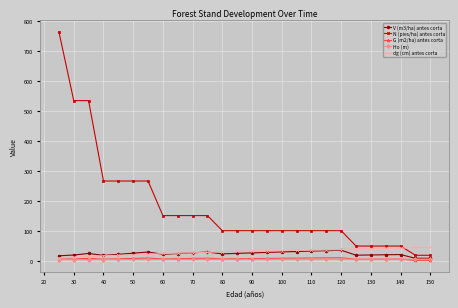

What is the minimum value for N (pies/ha) antes corta?

20.4